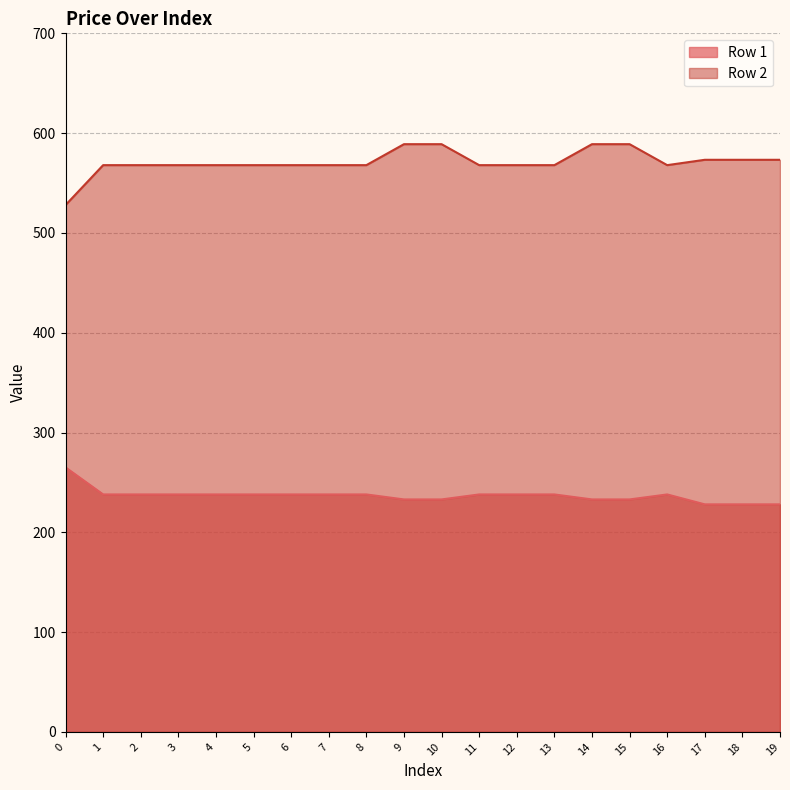

What is the difference between the highest and lowest values at 7?

330.0